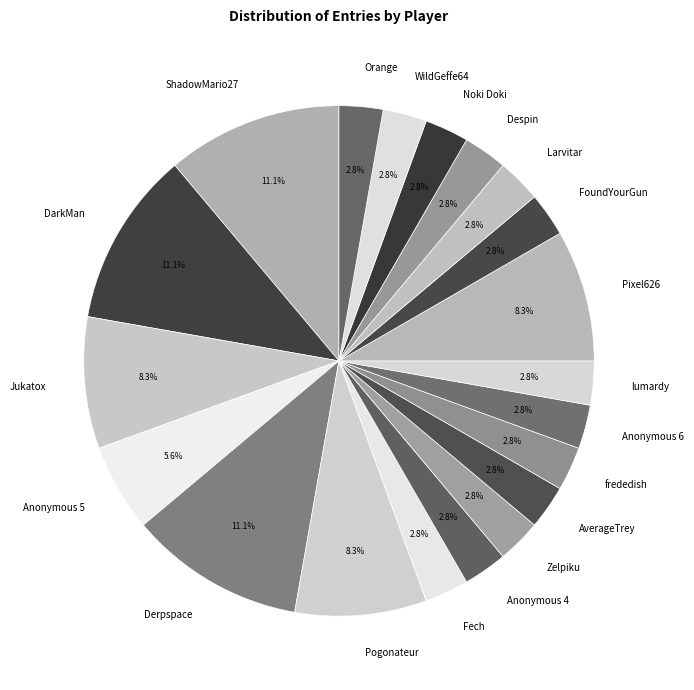

Is Anonymous 6 the majority of the pie?

No